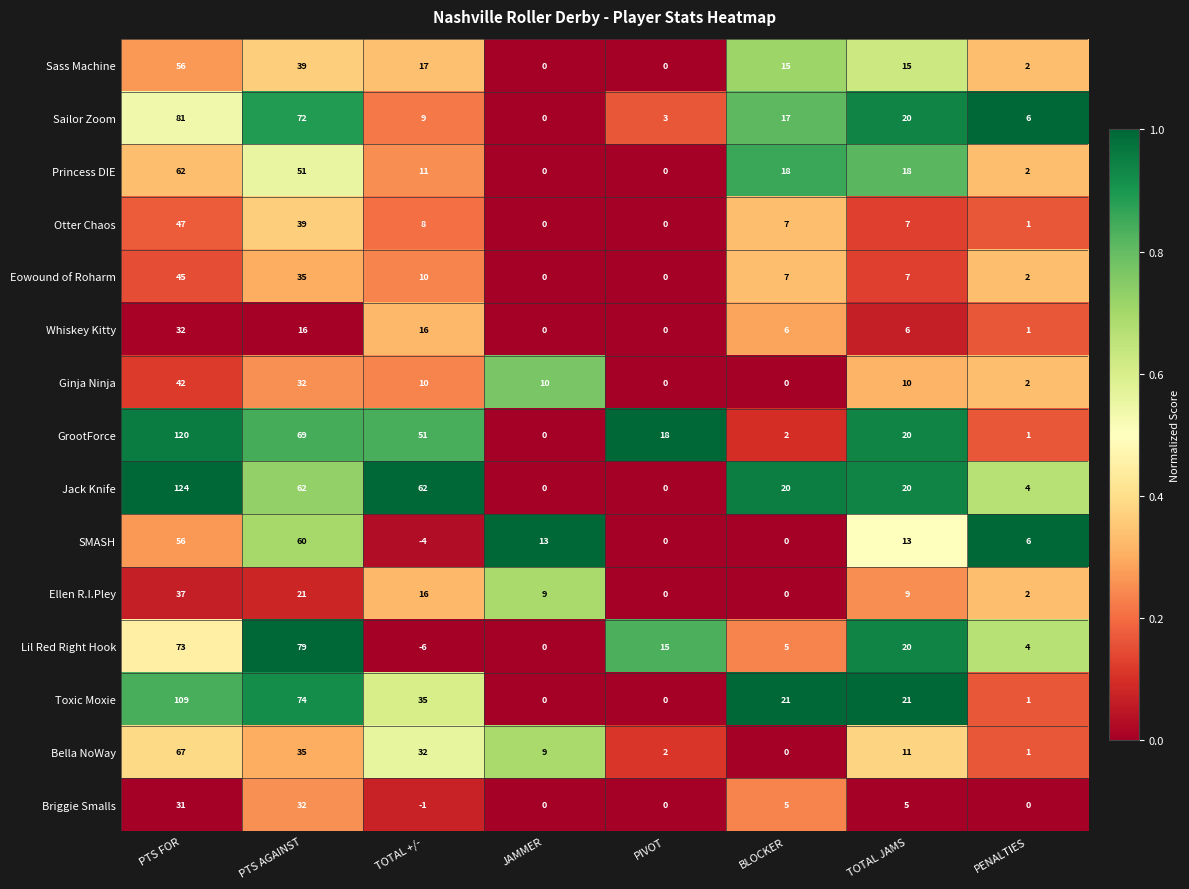

Which series changed the most between PTS AGAINST and JAMMER?

Lil Red Right Hook